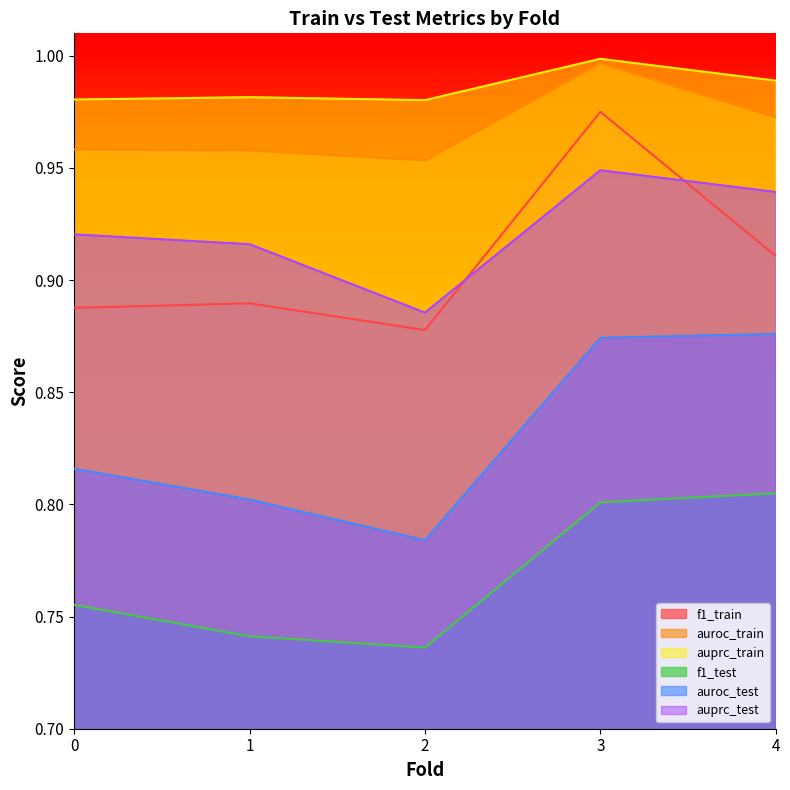

Is it true that auroc_train equals 1.4 at 1?

False